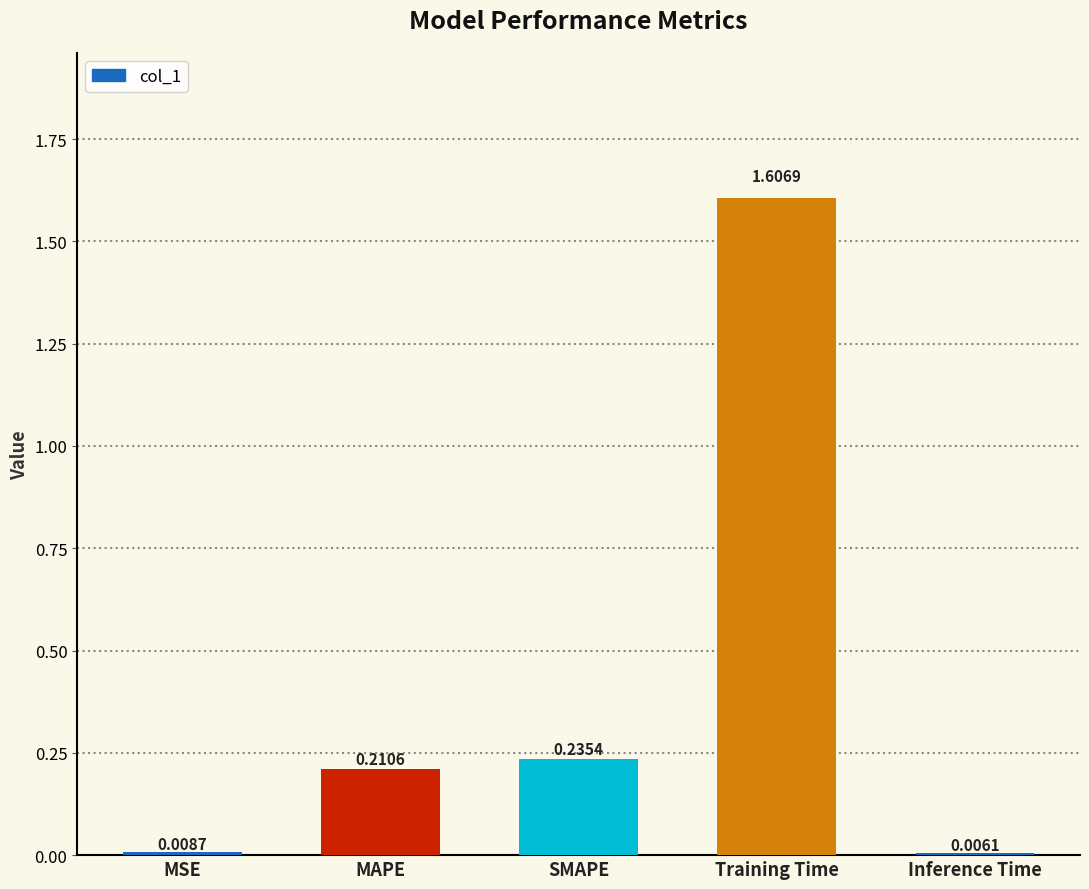

What is the difference between the maximum and second lowest values?

1.6